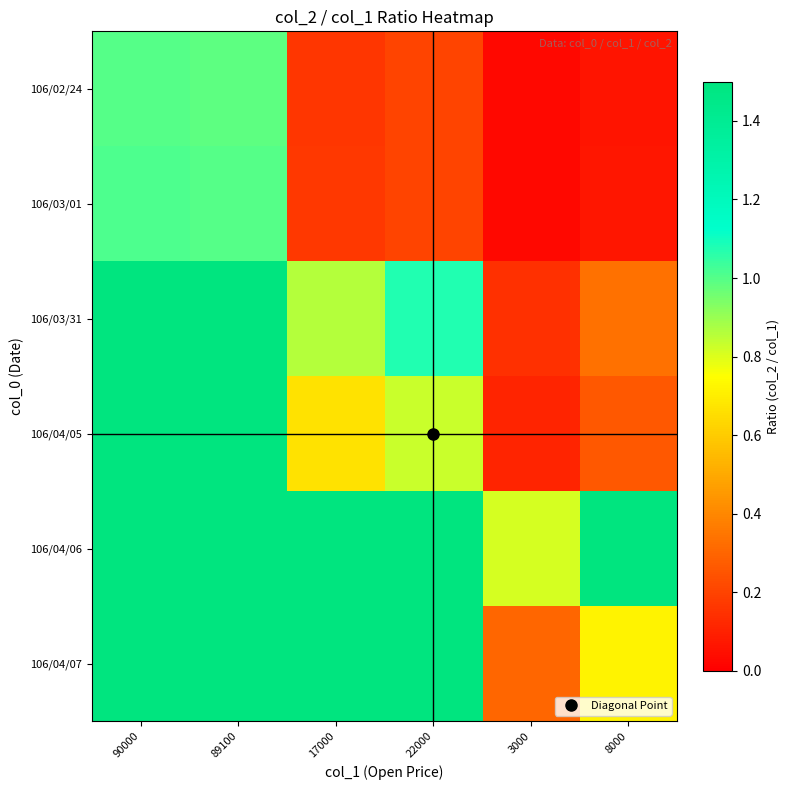

How many categories are shown in the chart?

6